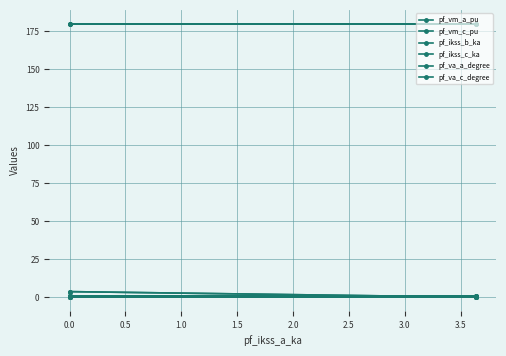

The value of pf_va_a_degree at 0.0 is 0.0. True or false?

True